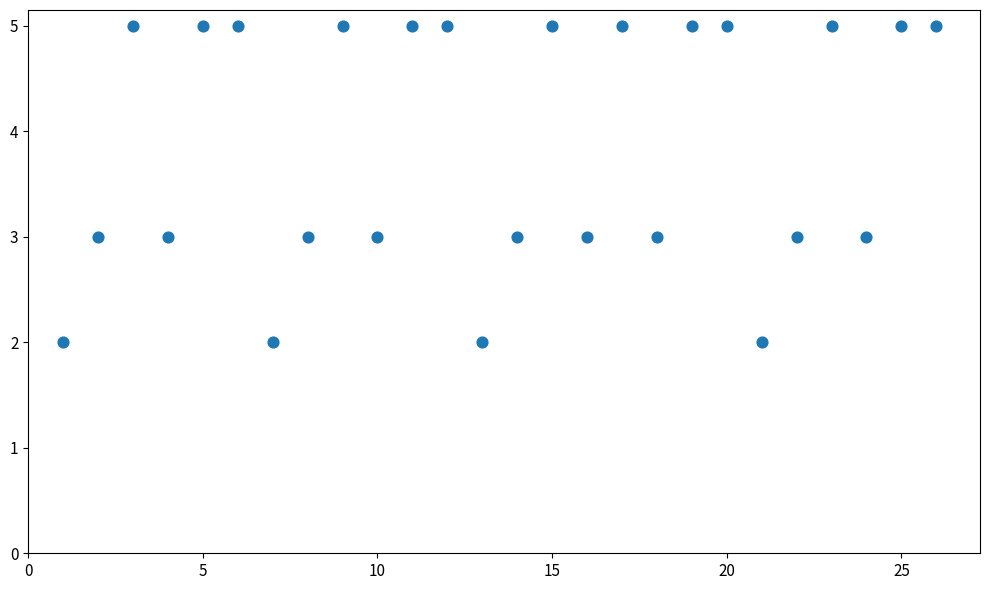

What is the range of Y values (max minus min)?

3